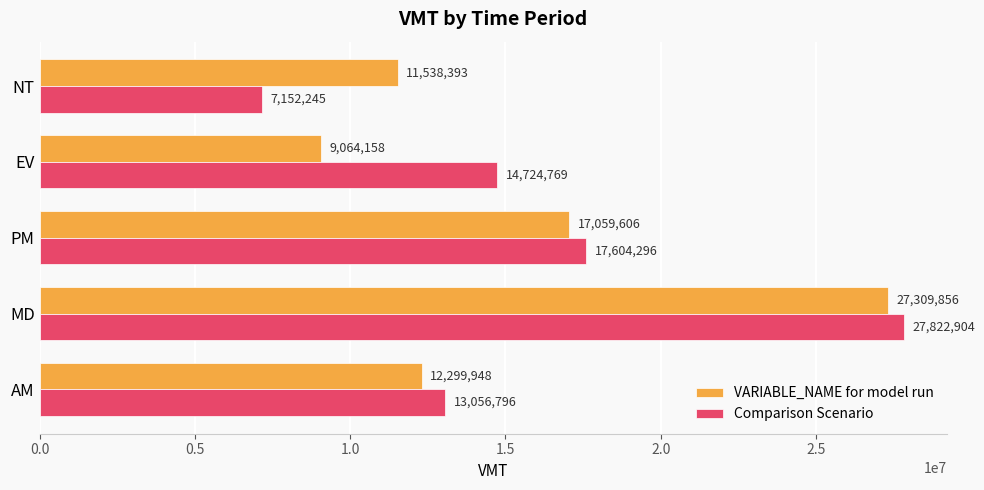

What is the spread (max minus min) of values at MD?

513048.0